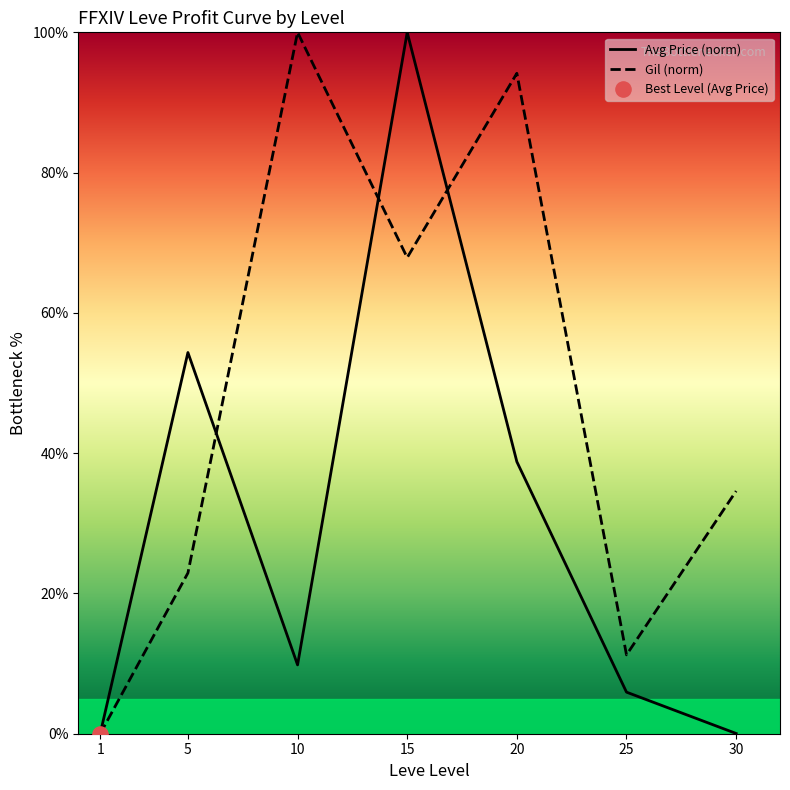

Which series changed the most between 5 and 30?

Avg Price (norm)